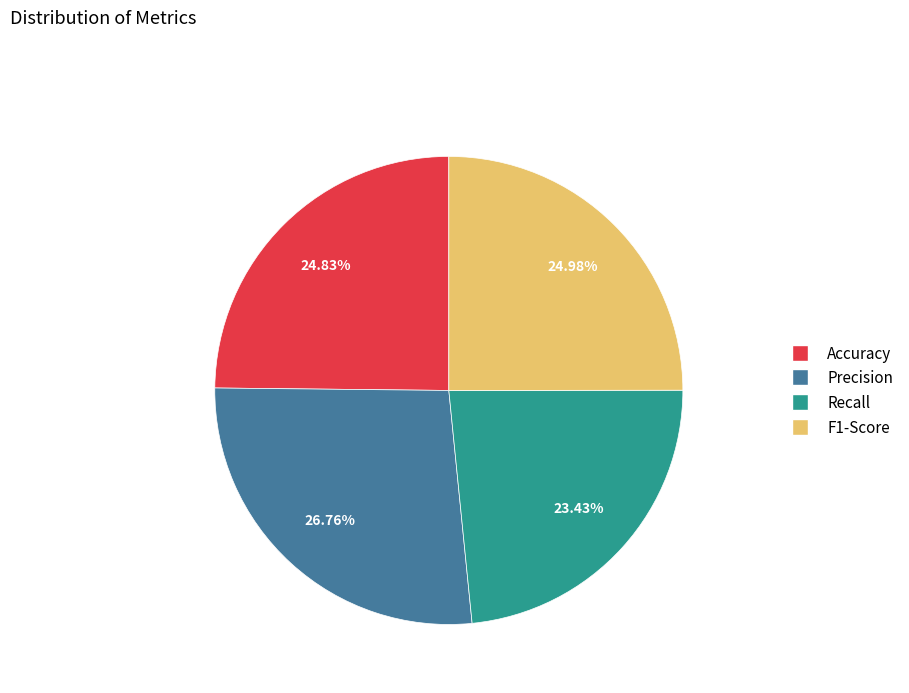

To the nearest percent, what portion does Accuracy represent?

25%